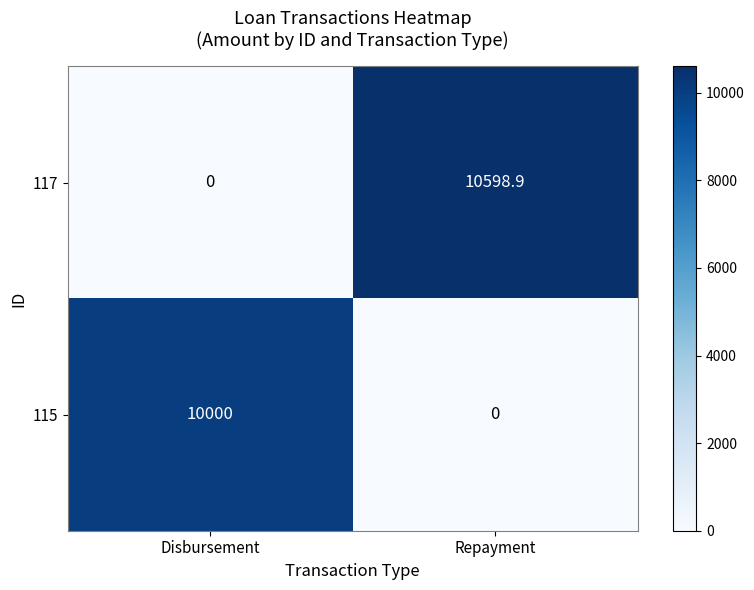

How many distinct data groups are displayed?

2